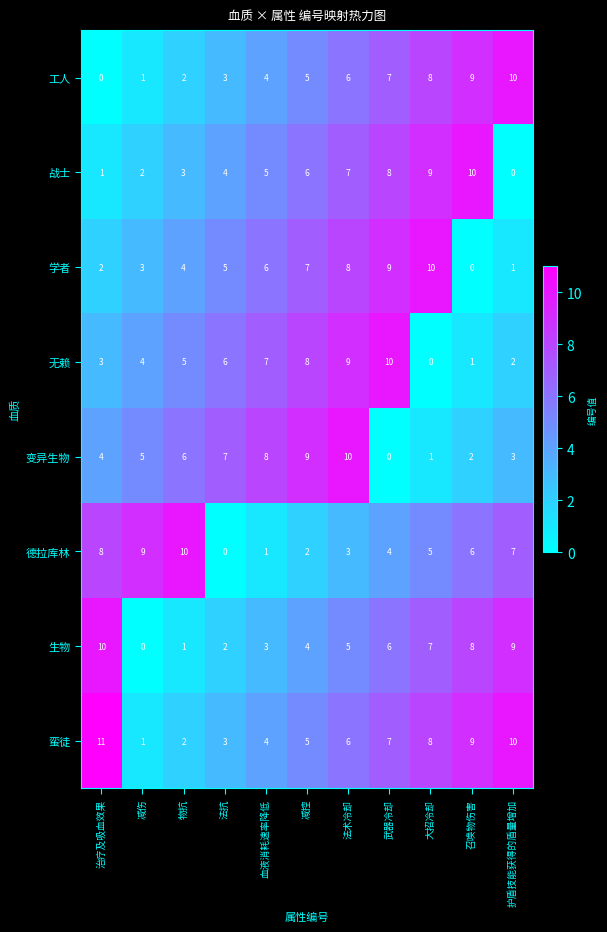

At which label is 德拉库林 closest to 5?

大招冷却